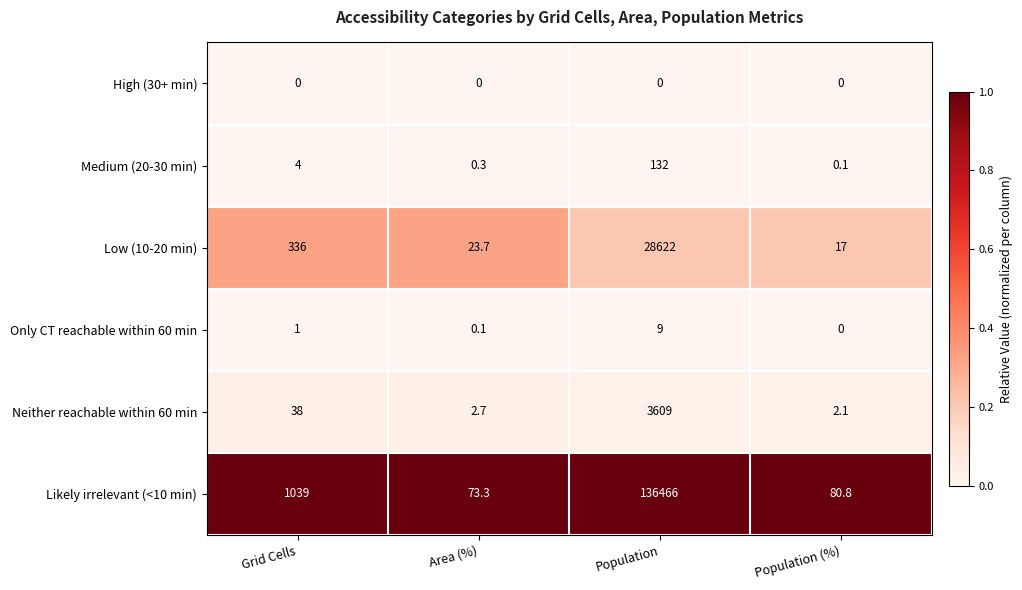

Which series has the largest total across all categories?

Likely irrelevant (<10 min)